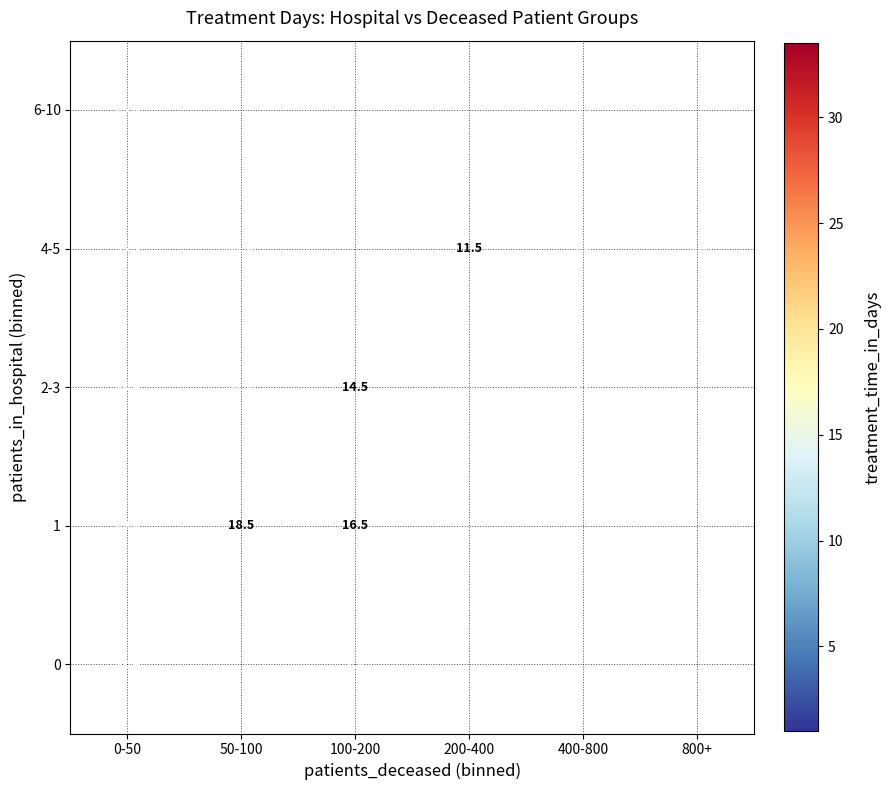

What is the spread (max minus min) of values at 100-200?

15.5